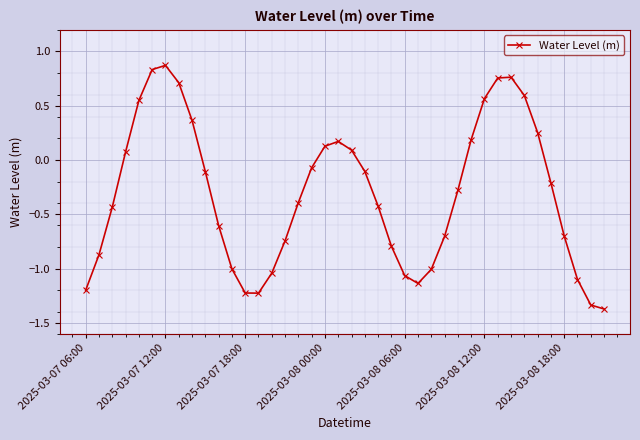

True or false: the data has more than 1 interior local peaks.

True